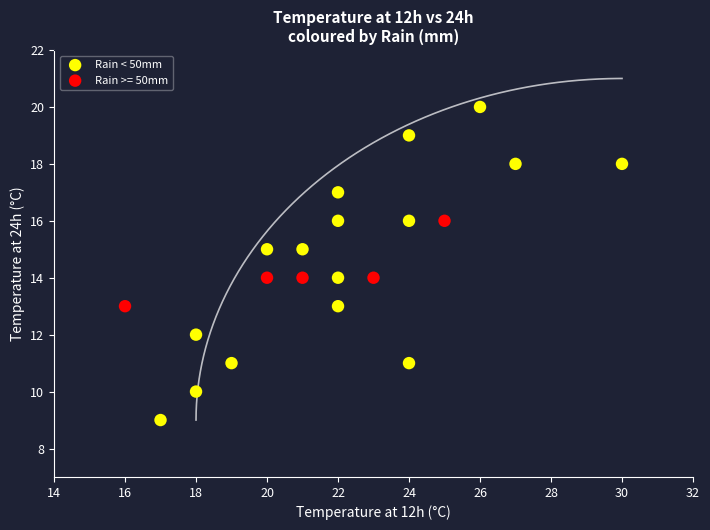

Which series has the widest spread of Y values?

Rain < 50mm